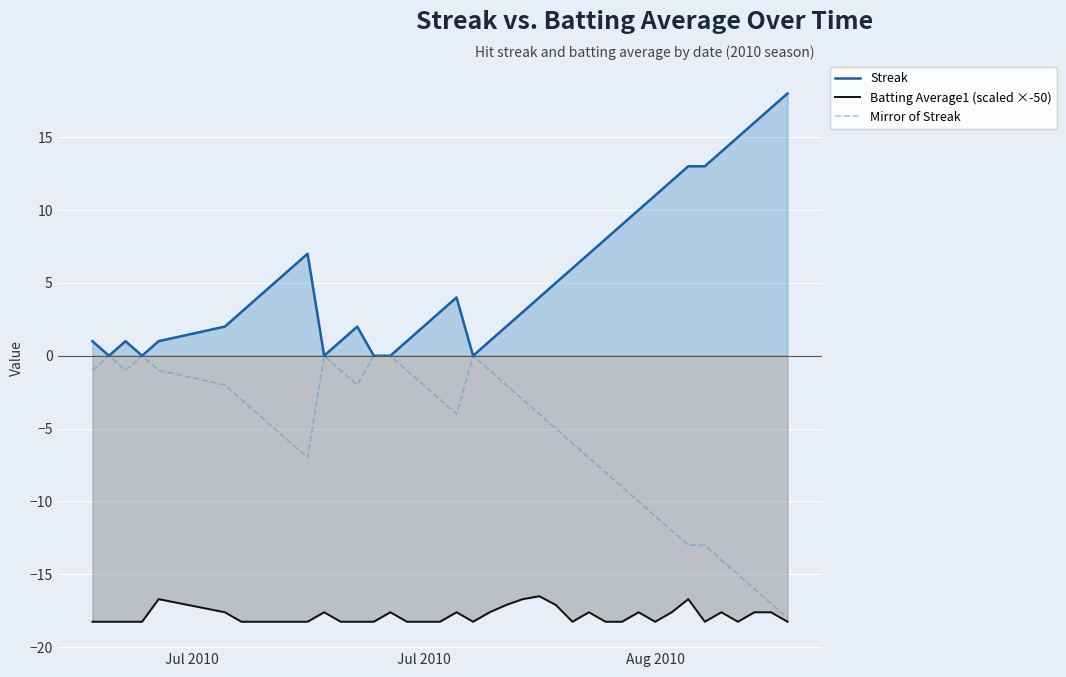

Count the number of data series in this chart.

3